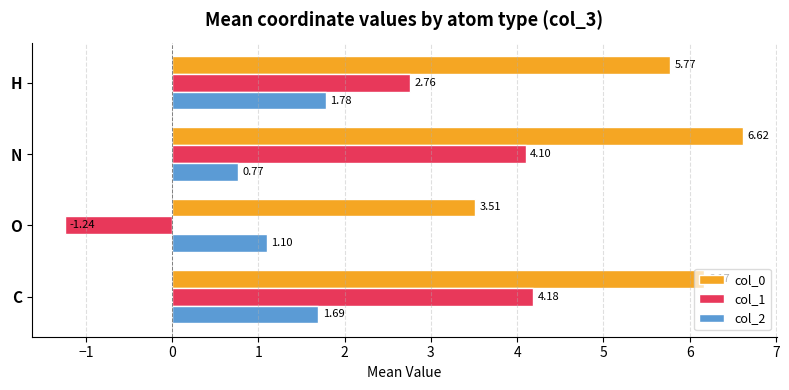

Which series has the largest range (max minus min)?

col_1